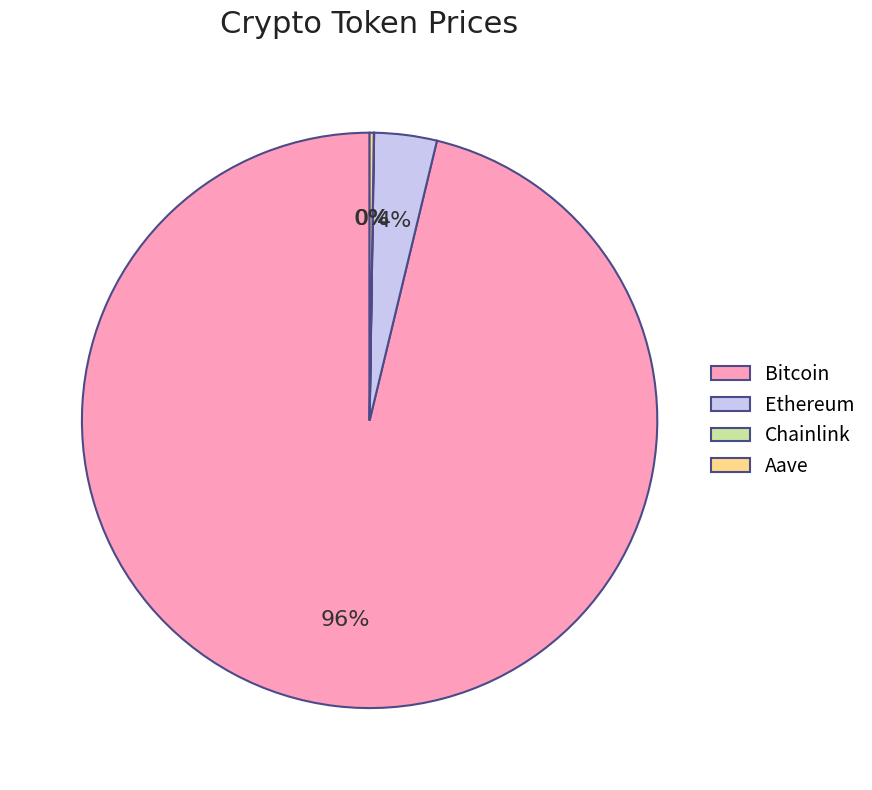

The Ethereum slice represents 4% of the pie. True or false?

True